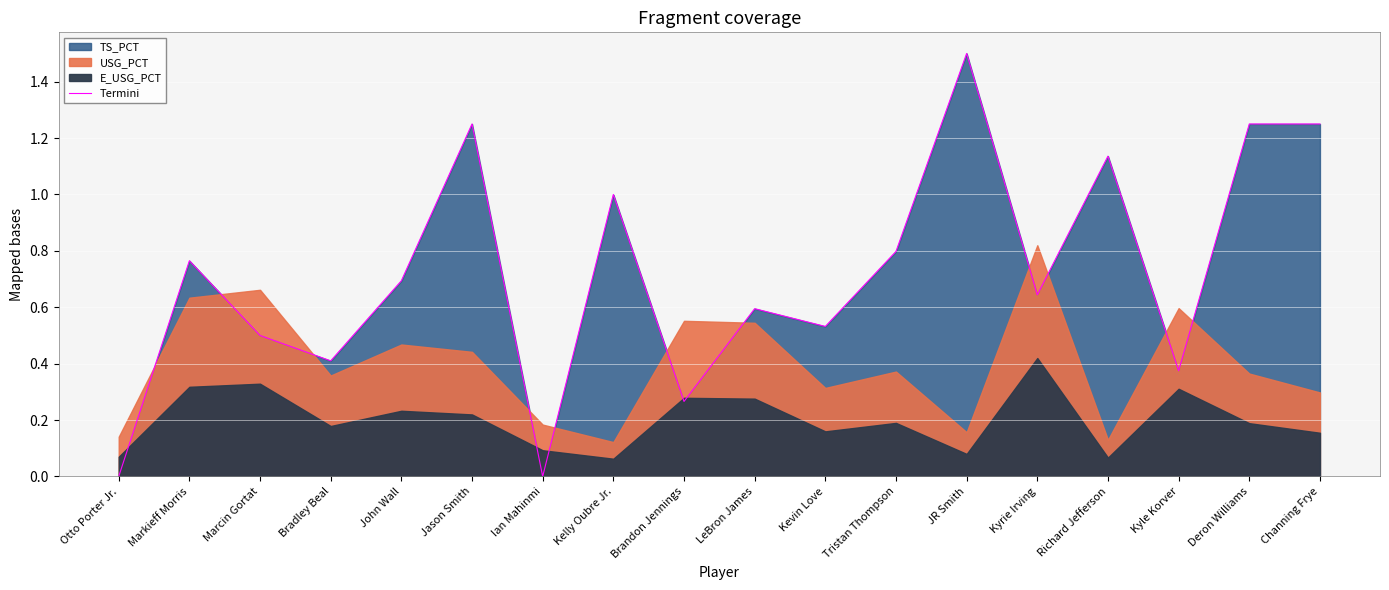

Reading left to right, extract all data points from this chart.

0.0	0.8	0.5	0.4	0.7	1.2	0.0	1.0	0.3	0.6	0.5	0.8	1.5	0.6	1.1	0.4	1.2	1.2